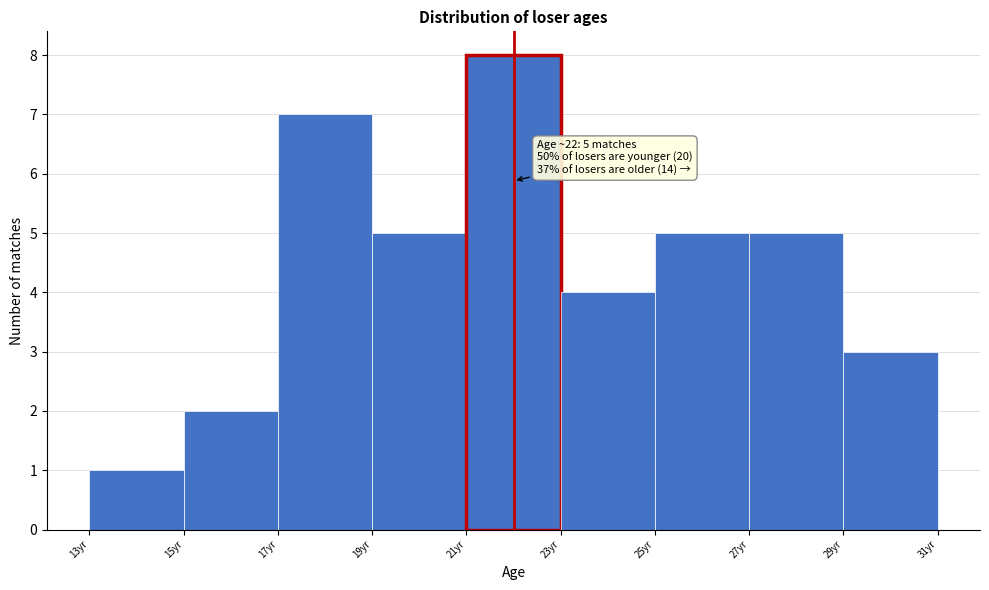

Over which range of the x-axis is the bar tallest?

21 to 23